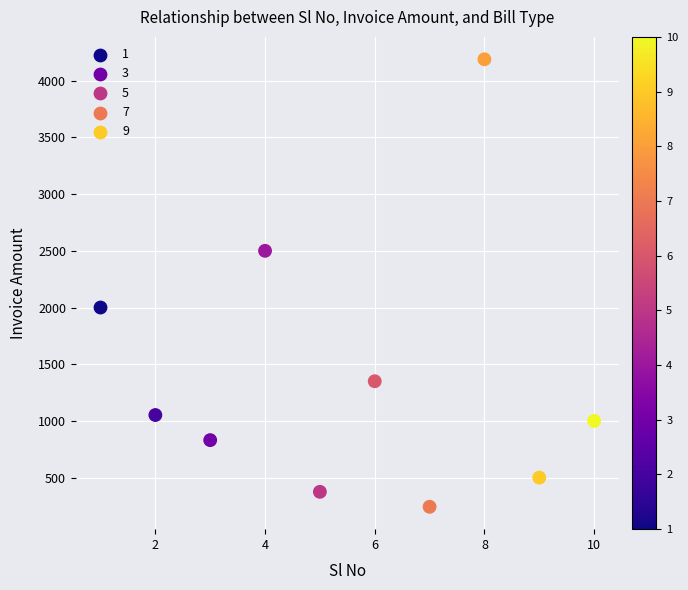

What is the average Y value?

1403.9